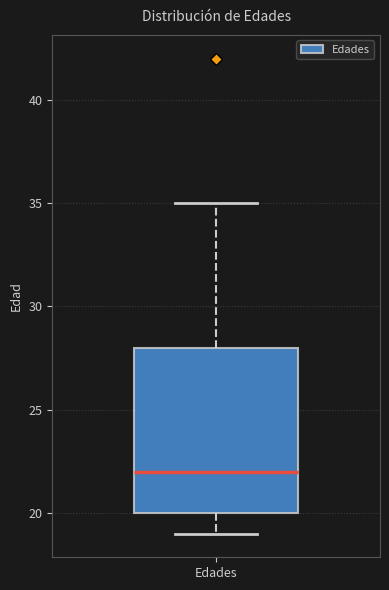

Transcribe this box plot: give where the median line is, the range the box spans, and where the two whiskers end, as read against the y-axis. The values are not printed on the chart, so give them approximately, as read against the axis.

median 22, box 20 to 28, whiskers 19 to 35